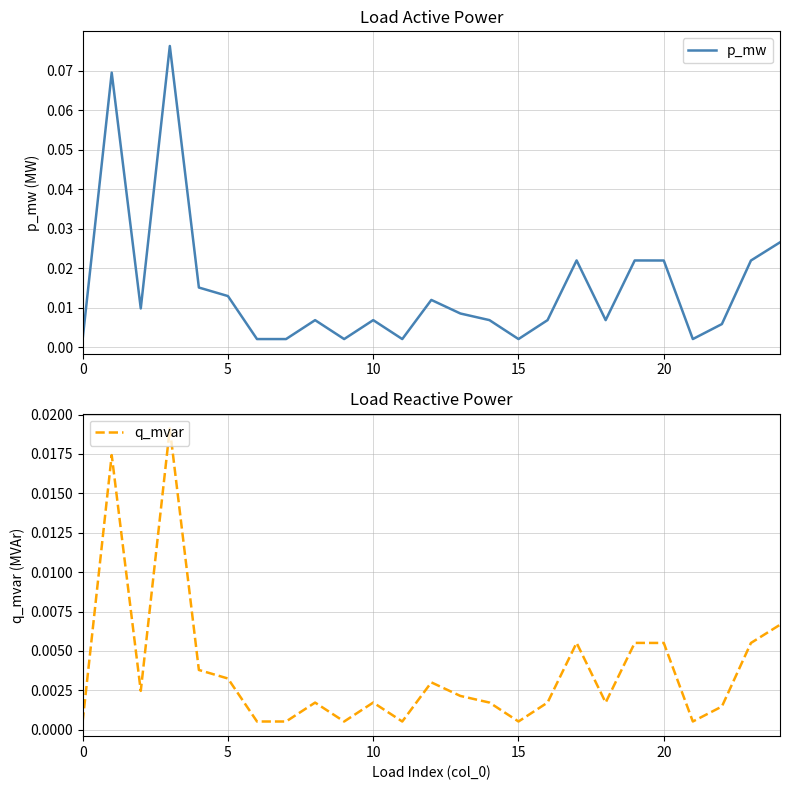

Which series changed the most between 14 and 18?

p_mw